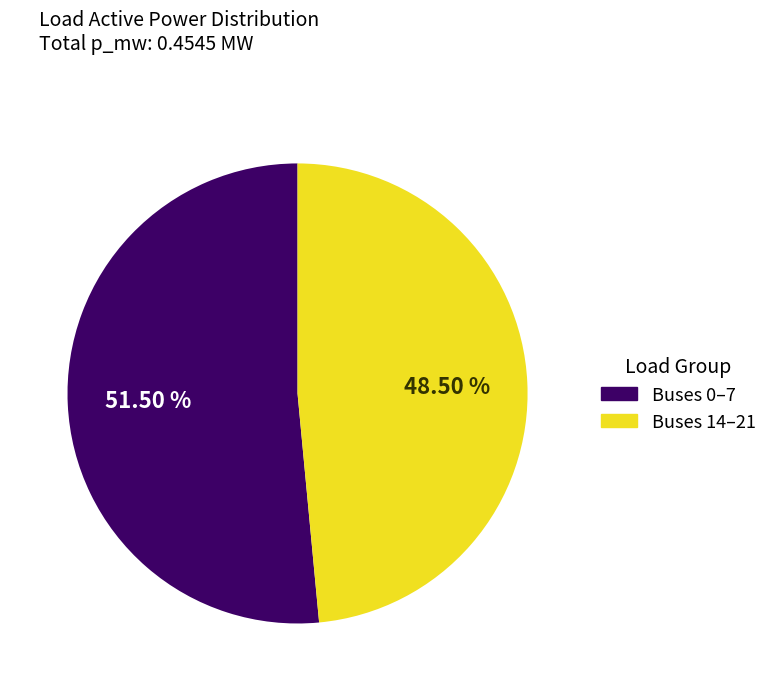

Is there any slice that represents more than half of the pie?

Yes